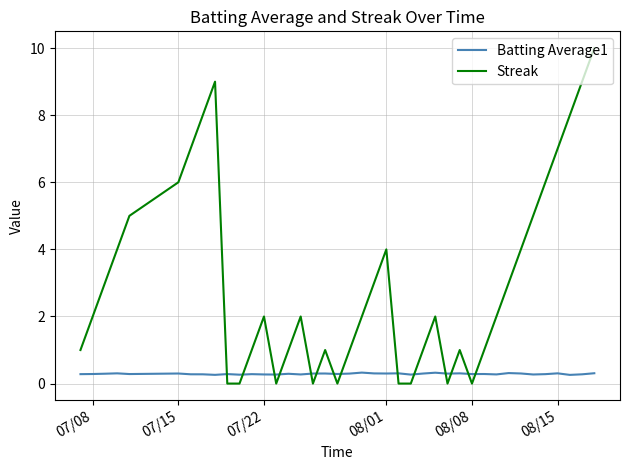

Reading right to left, list all the values displayed in this chart.

Batting Average1: 0.3	0.3	0.3	0.3	0.3	0.3	0.3	0.3	0.3	0.3	0.3	0.3	0.3	0.3	0.3	0.3	0.3	0.3	0.3	0.3	0.3	0.3	0.3	0.3	0.3	0.3	0.3	0.3	0.3	0.3	0.3	0.3	0.3	0.3	0.3	0.3	0.3	0.3	0.3	0.3
Streak: 10.0	9.0	8.0	7.0	6.0	5.0	4.0	3.0	2.0	1.0	0.0	1.0	0.0	2.0	1.0	0.0	0.0	4.0	3.0	2.0	1.0	0.0	1.0	0.0	2.0	1.0	0.0	2.0	1.0	0.0	0.0	9.0	8.0	7.0	6.0	5.0	4.0	3.0	2.0	1.0